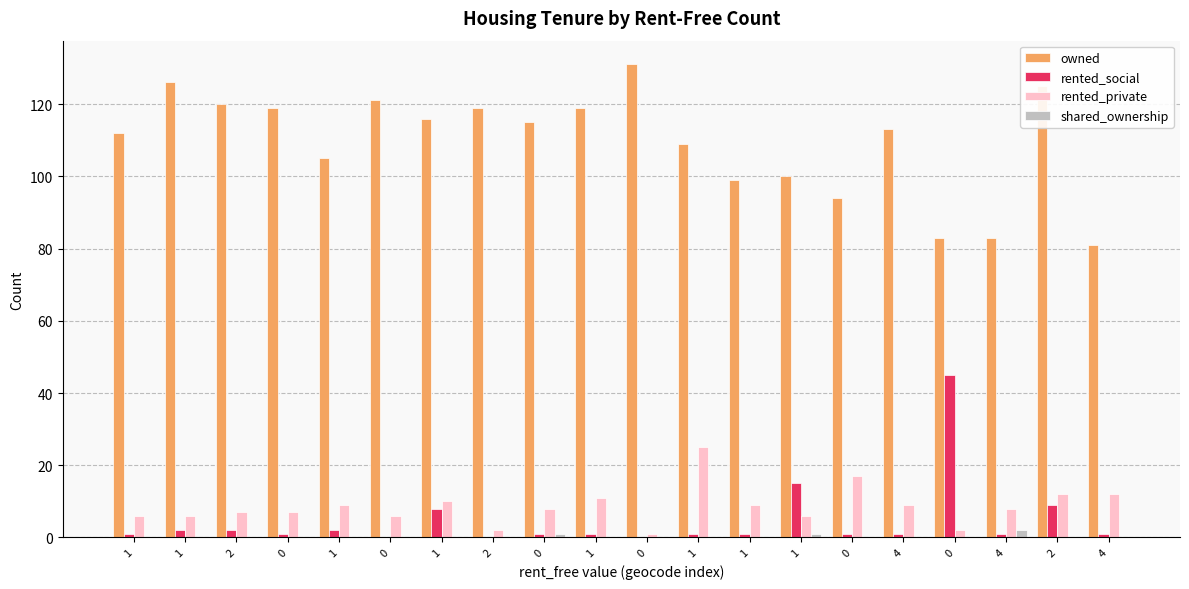

Between 2 and 1, which series saw the biggest shift?

owned